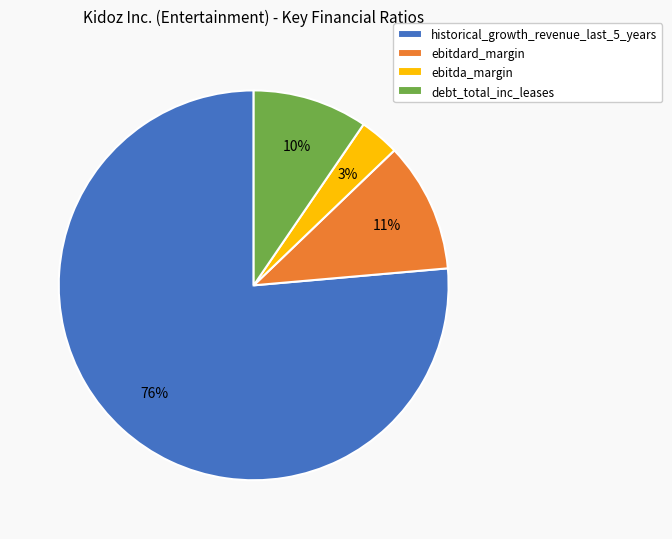

To the nearest percent, what is the combined percentage of historical_growth_revenue_last_5_years and ebitdard_margin?

87%